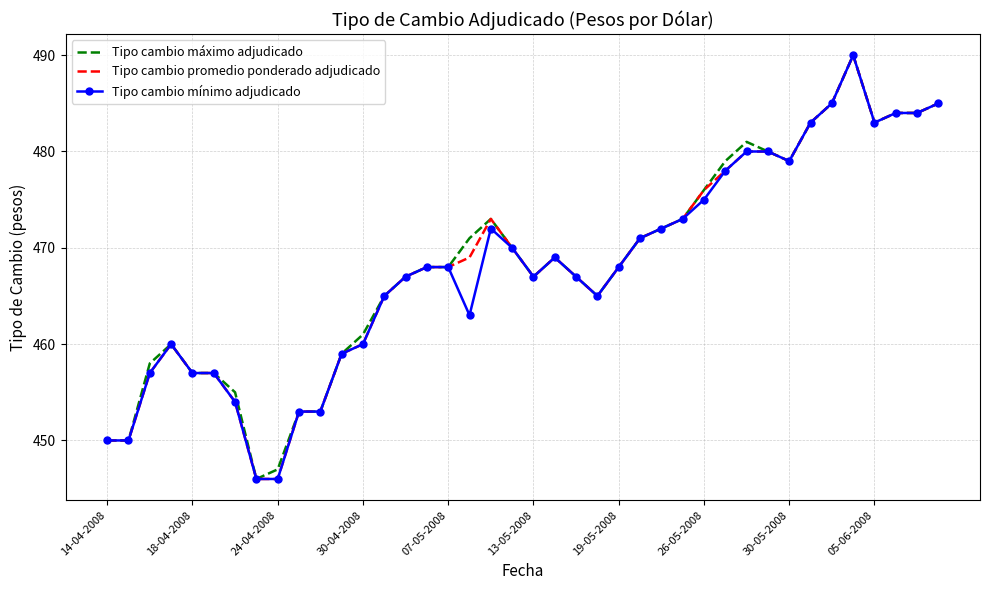

What is the minimum value shown in the chart?

446